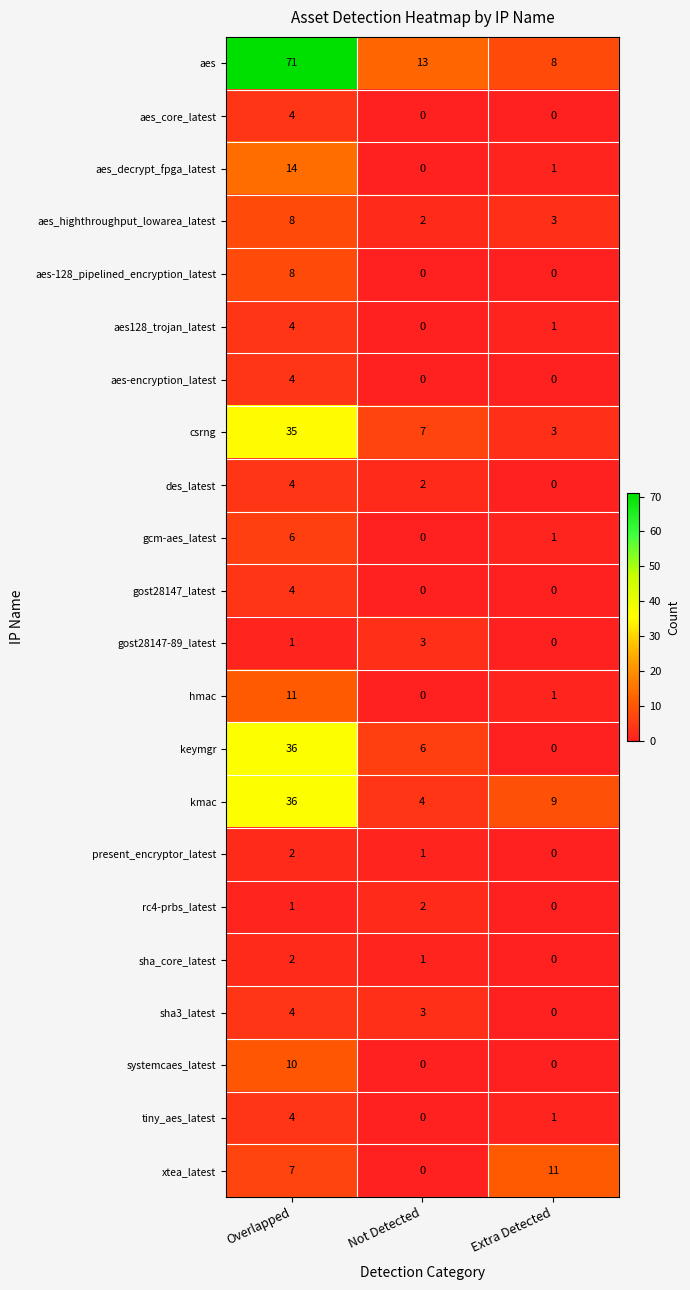

Is the value of des_latest at Not Detected greater than the value of tiny_aes_latest at Not Detected?

Yes